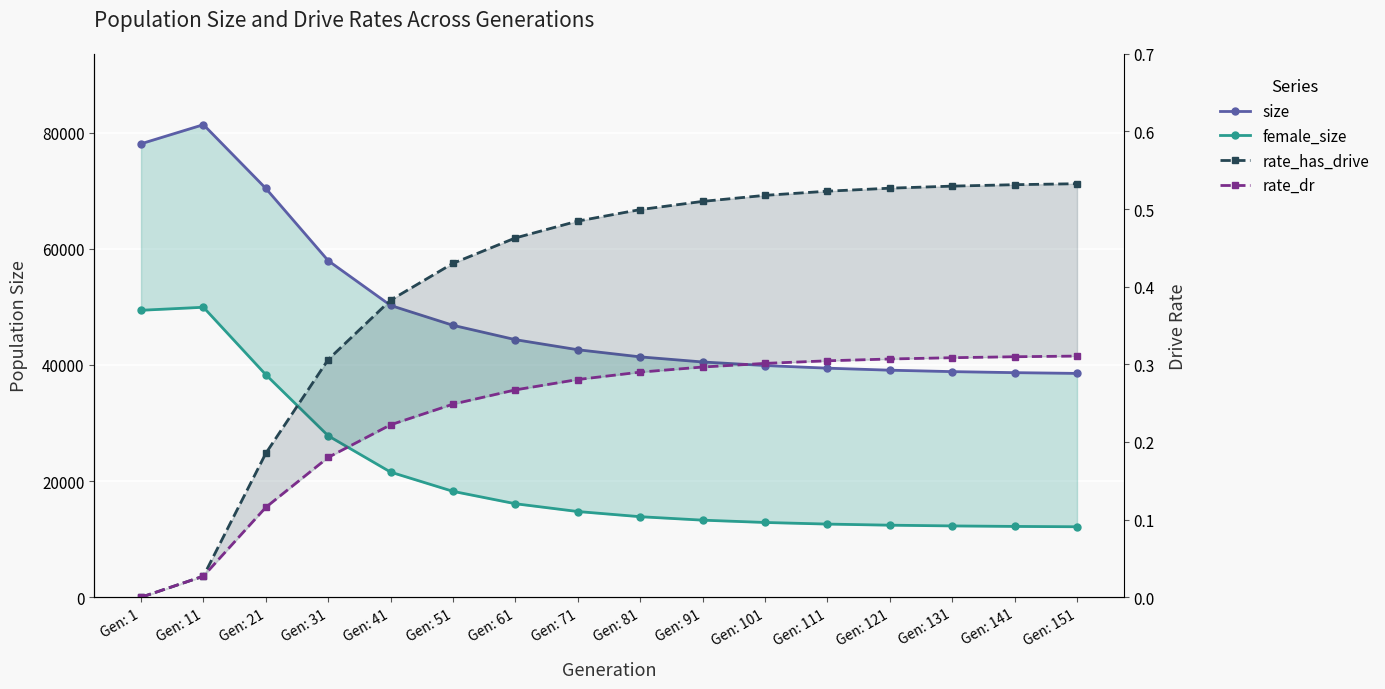

What are all the series names shown in the legend?

size, female_size, rate_has_drive, rate_dr